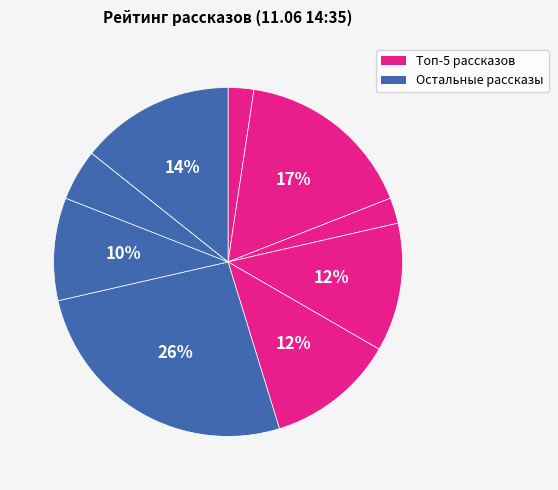

Does any single category account for the majority?

No